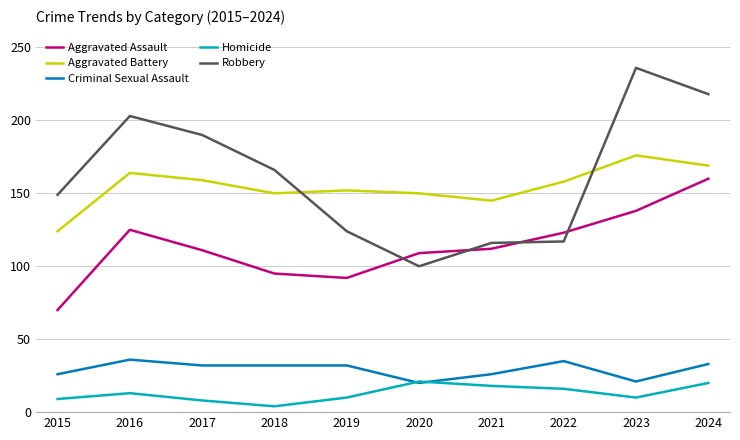

True or false: Homicide has more than 1 points higher than both neighbors.

True